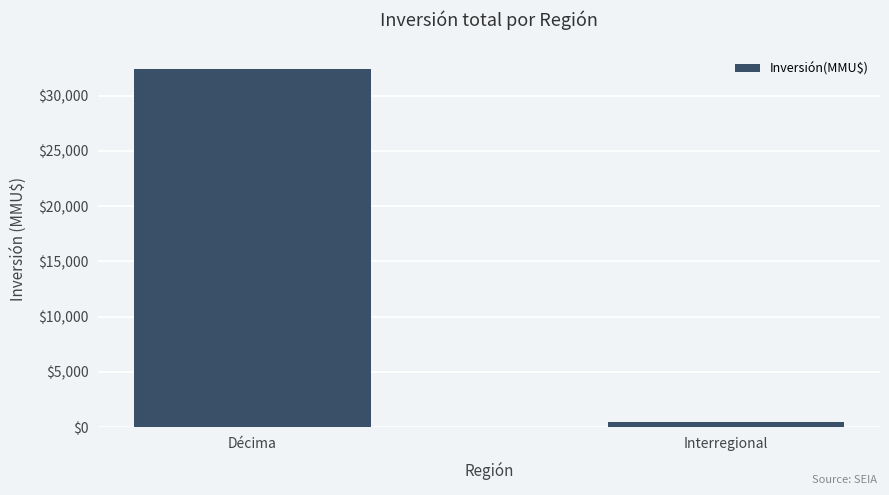

Does the chart contain any negative values?

No